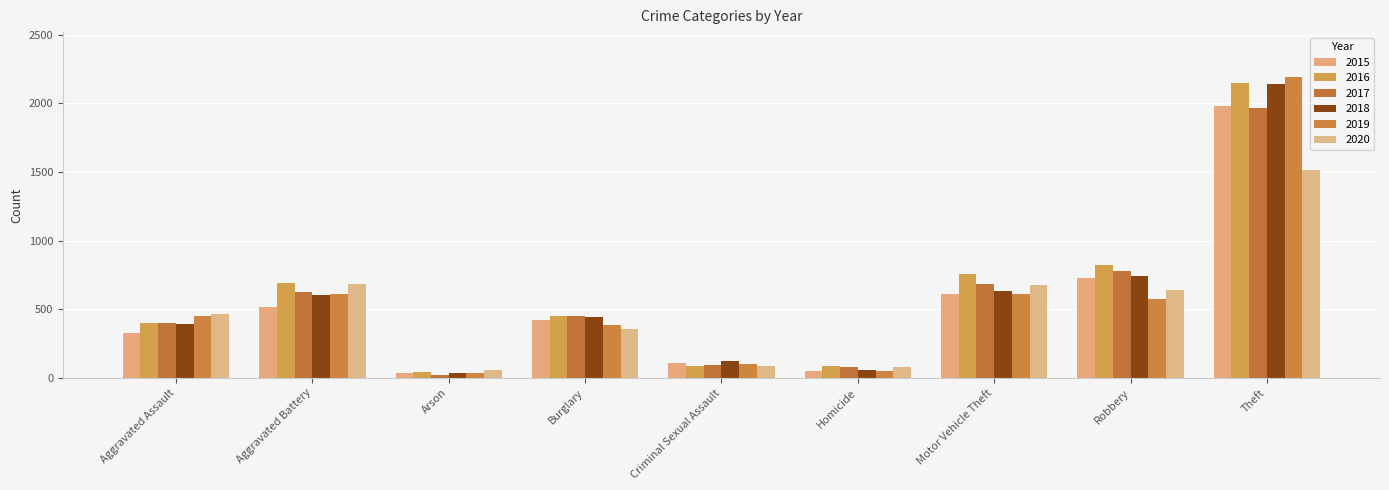

Rank the series by their maximum value, from highest to lowest.

2019, 2016, 2018, 2015, 2017, 2020